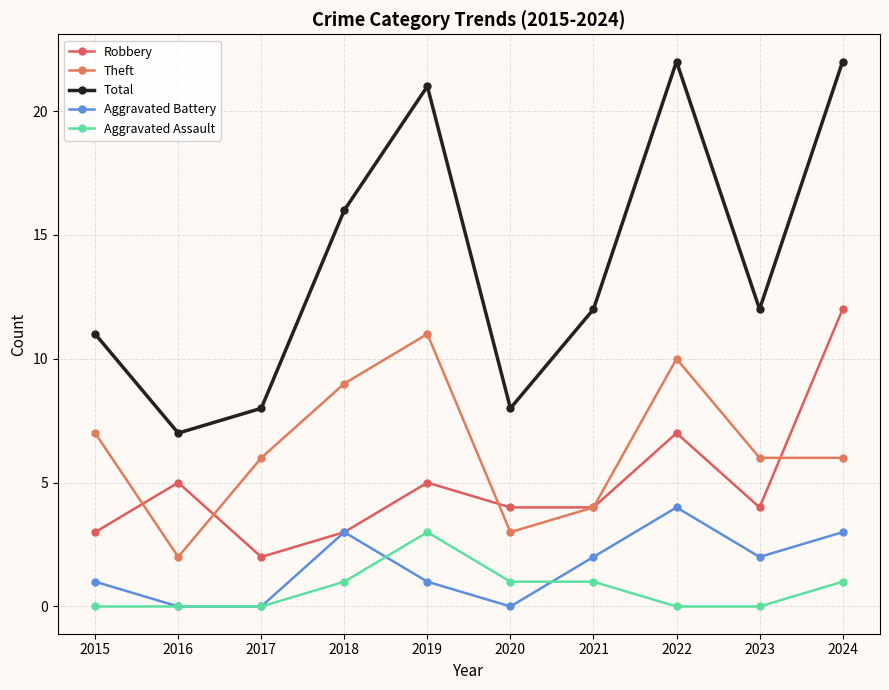

Which series has the largest total across all categories?

Total